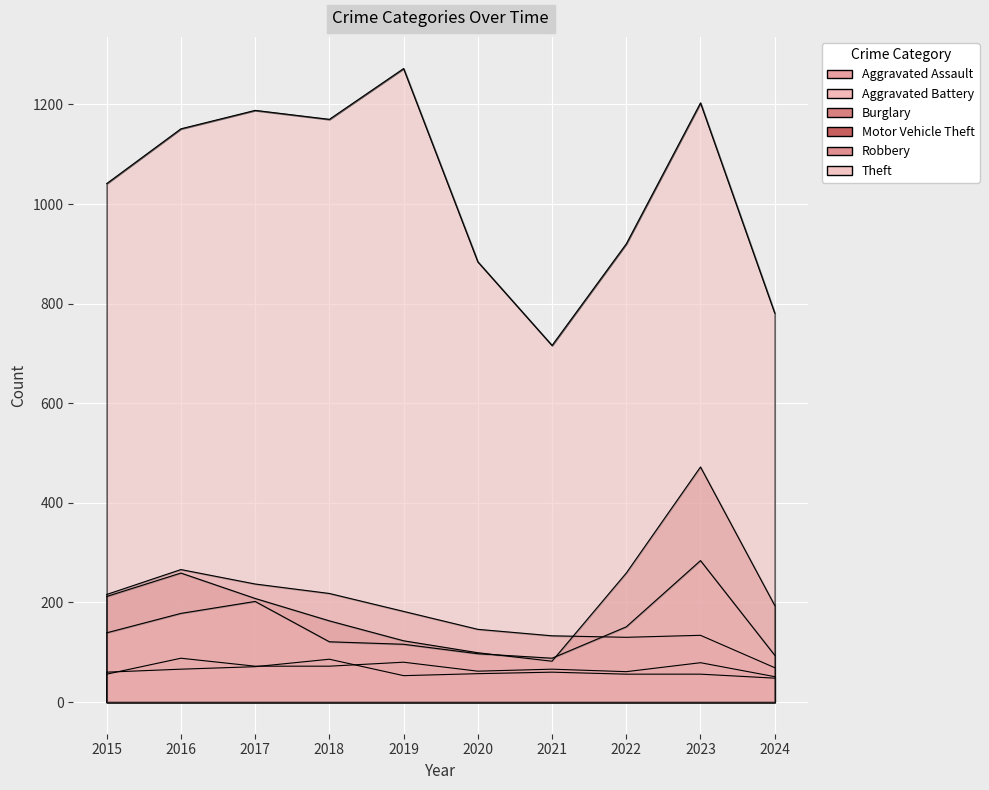

The Motor Vehicle Theft series shows 99 at 2020. True or false?

True